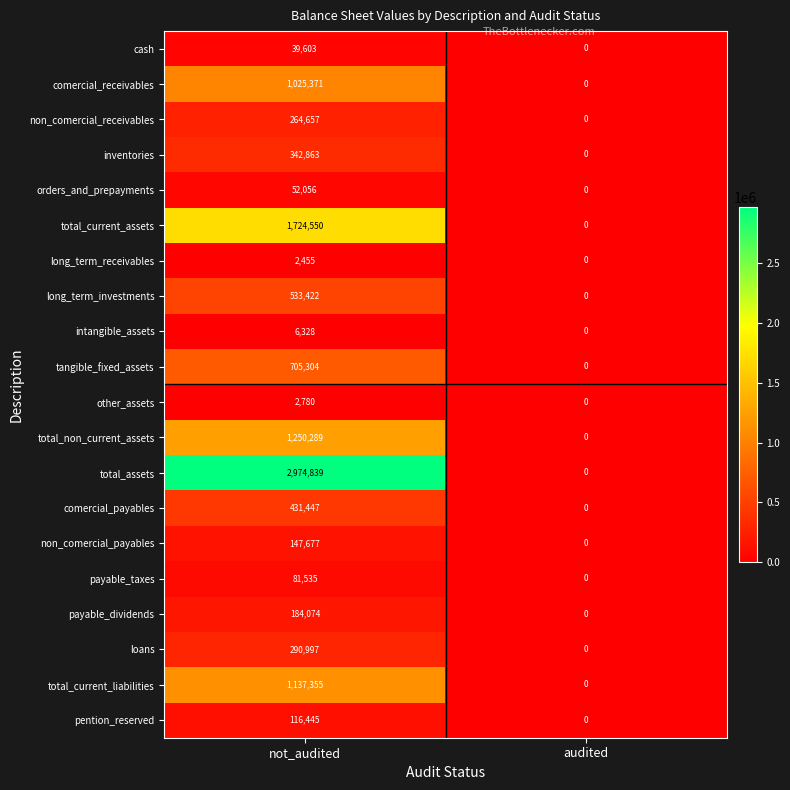

Rank the series at not_audited from lowest to highest value.

long_term_receivables, other_assets, intangible_assets, cash, orders_and_prepayments, payable_taxes, pention_reserved, non_comercial_payables, payable_dividends, non_comercial_receivables, loans, inventories, comercial_payables, long_term_investments, tangible_fixed_assets, comercial_receivables, total_current_liabilities, total_non_current_assets, total_current_assets, total_assets